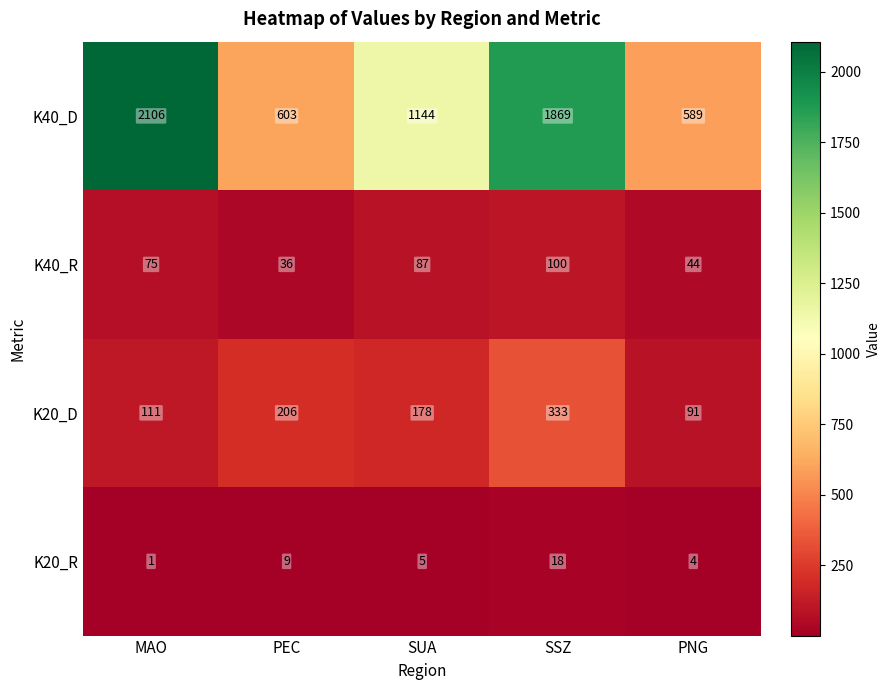

Count the number of data series in this chart.

4